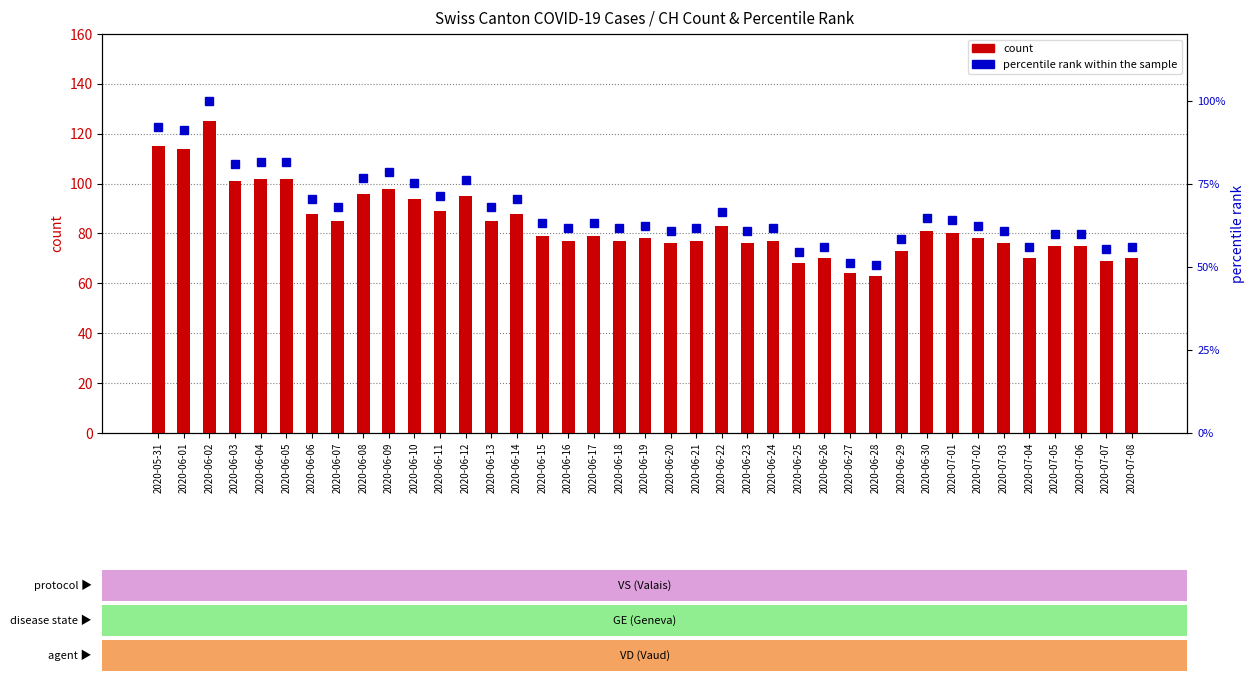

Count the number of data series in this chart.

2